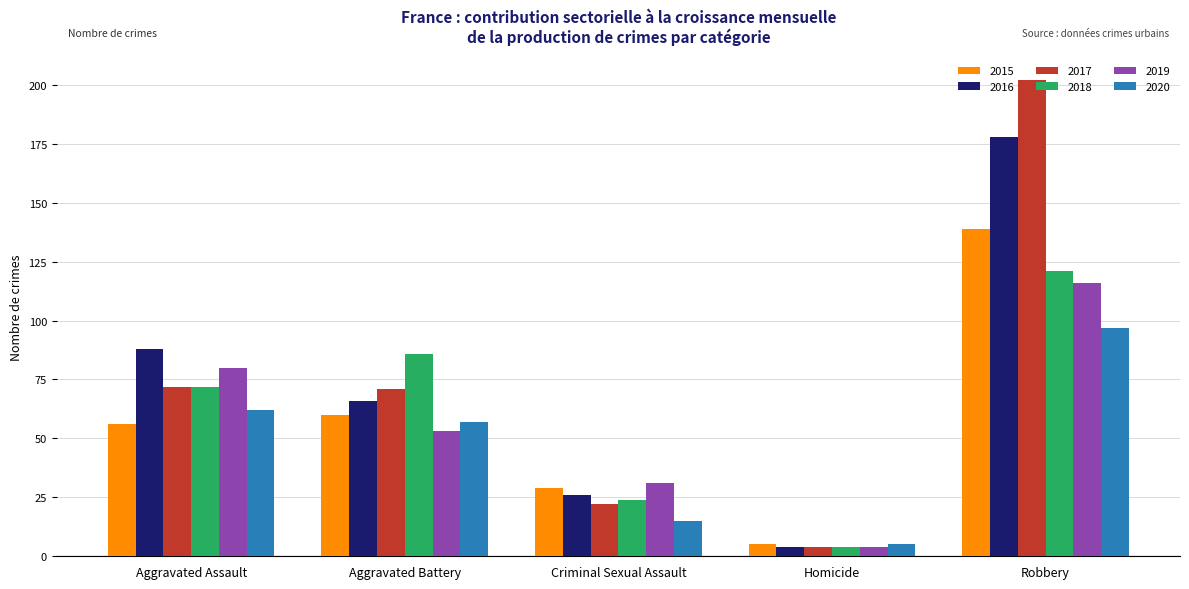

The 2016 series shows 66 at Aggravated Battery. True or false?

True